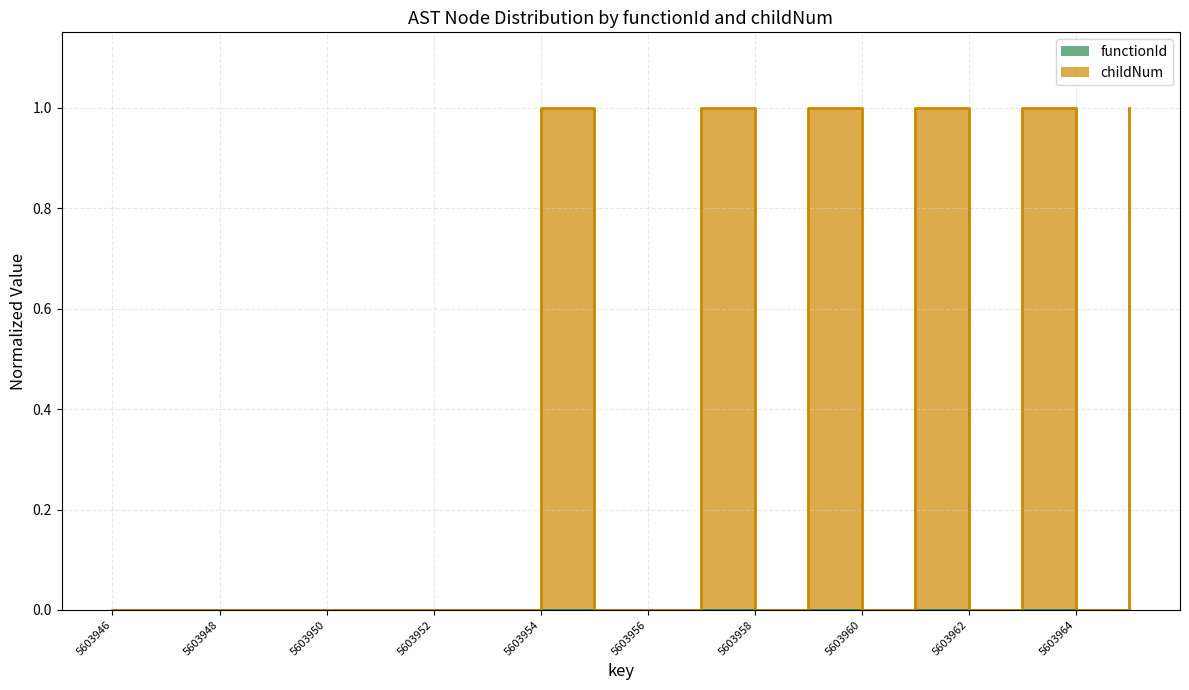

Where is the data nearest to the value 0?

5603946